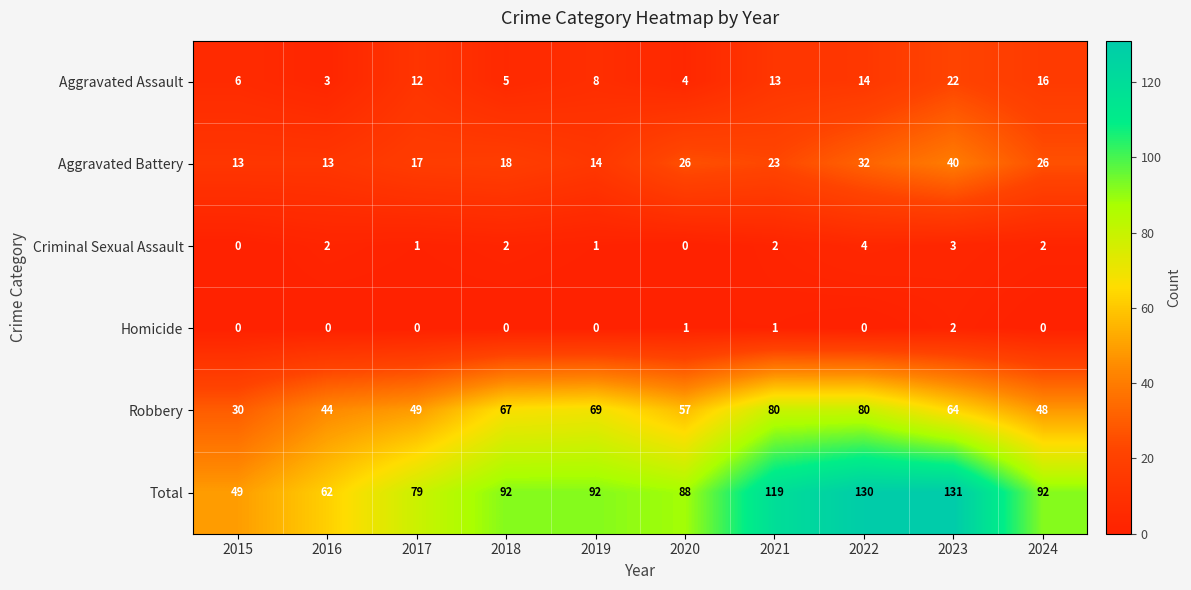

Rank the series by their maximum value, from lowest to highest.

Homicide, Criminal Sexual Assault, Aggravated Assault, Aggravated Battery, Robbery, Total